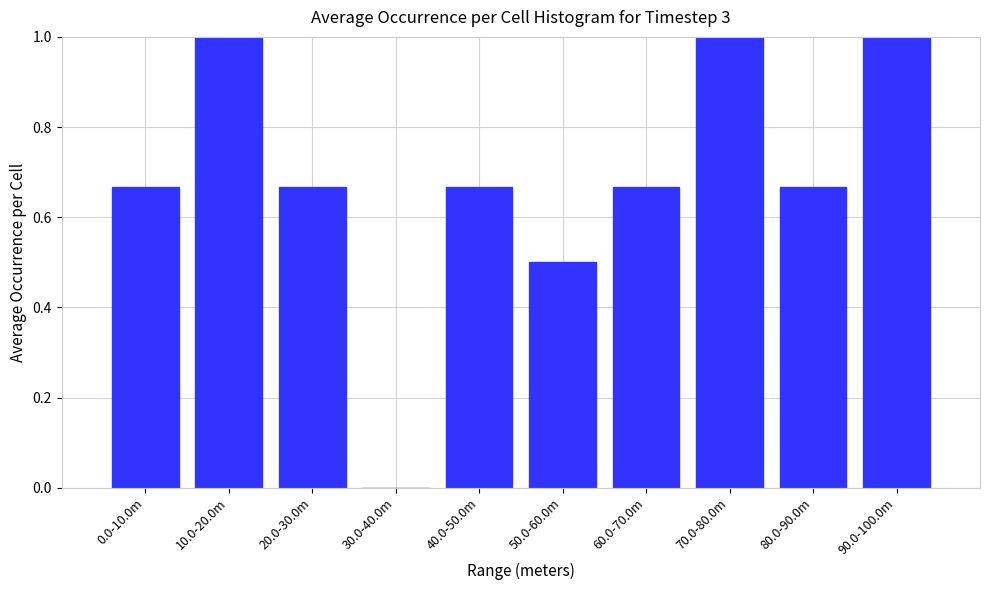

What is the change in value from 30.0-40.0m to 50.0-60.0m?

+0.5